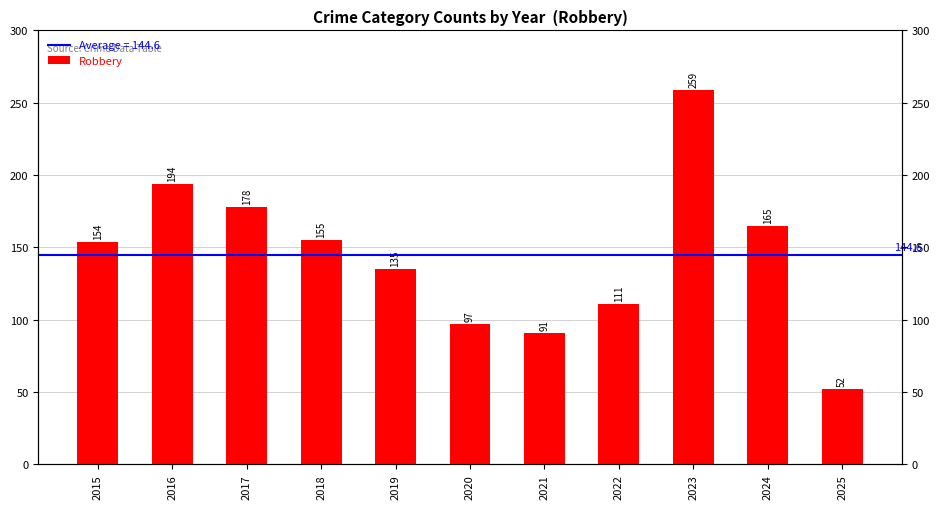

At which label is the value closest to 155?

2018